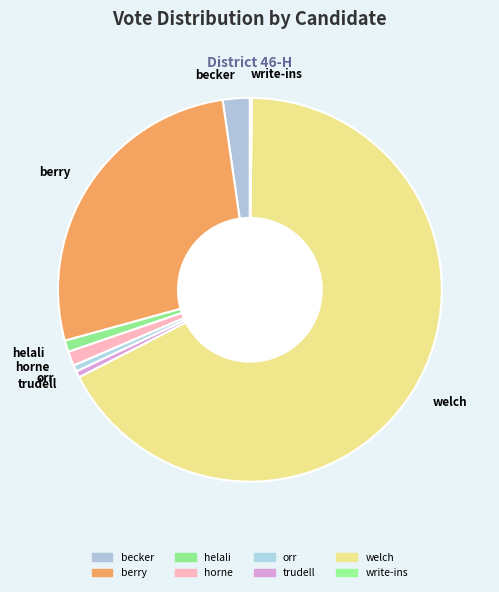

Is there any slice that represents more than half of the pie?

Yes